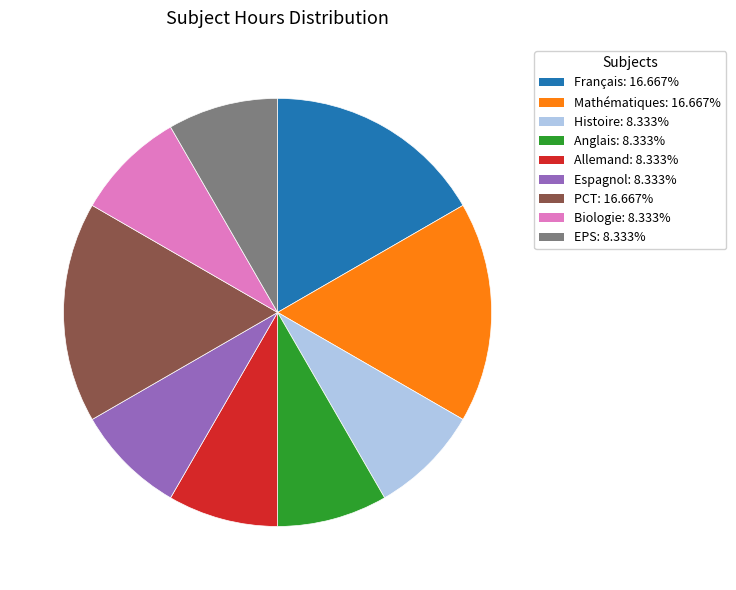

What is the ratio of the value at Allemand to the value at Histoire?

1.0